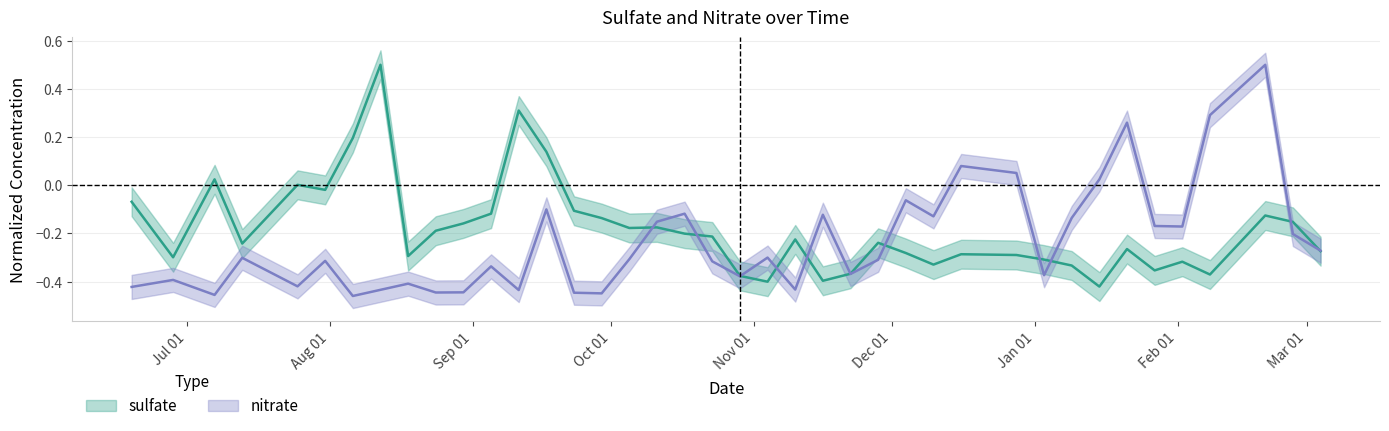

What is the value of the sulfate point at the 12th from the left?

-0.1